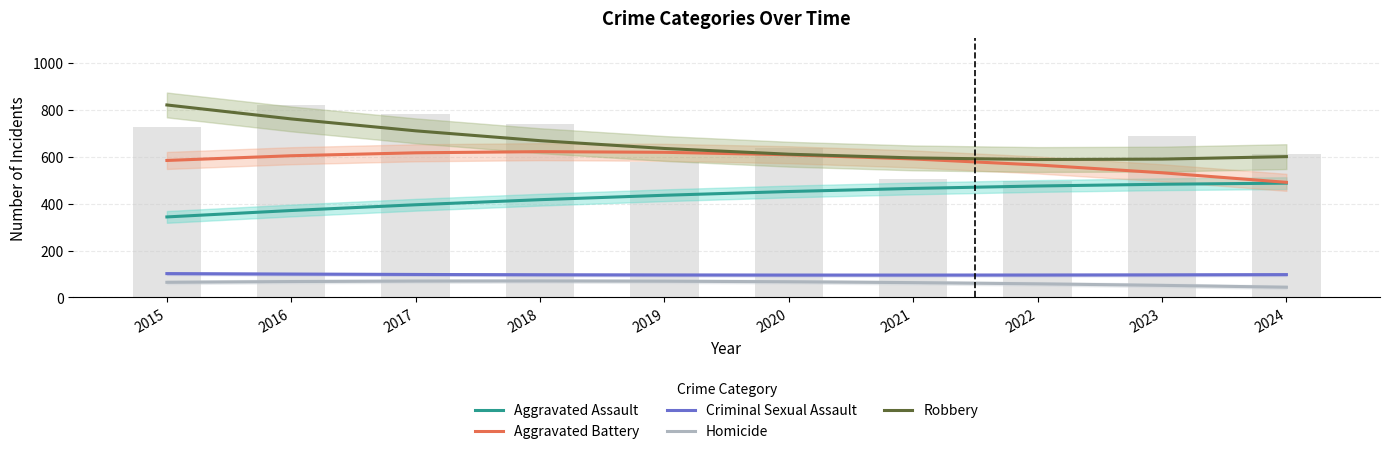

Is it true that Homicide equals 44.8 at 2018?

False